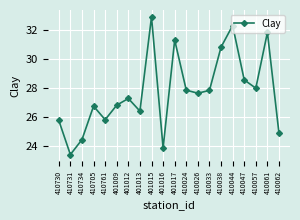

What is the value of the 19th point from the left?

31.8